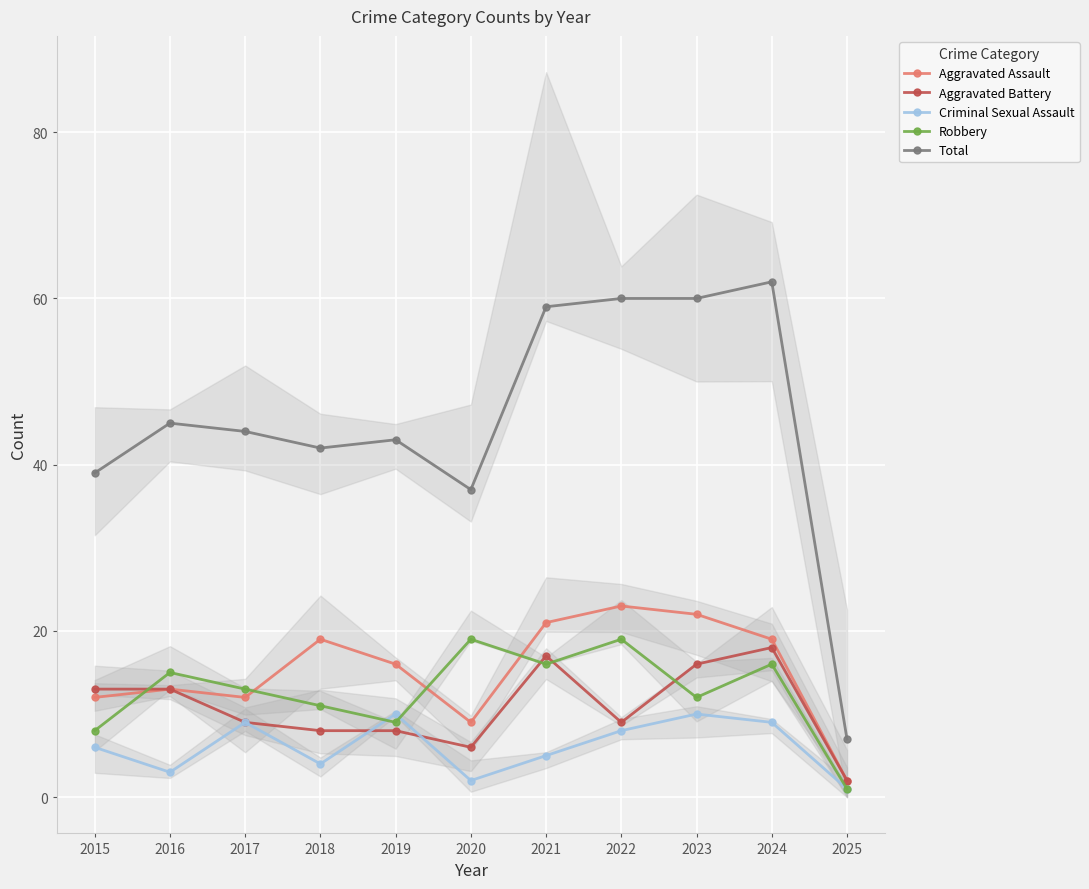

How many categories are shown in the chart?

11